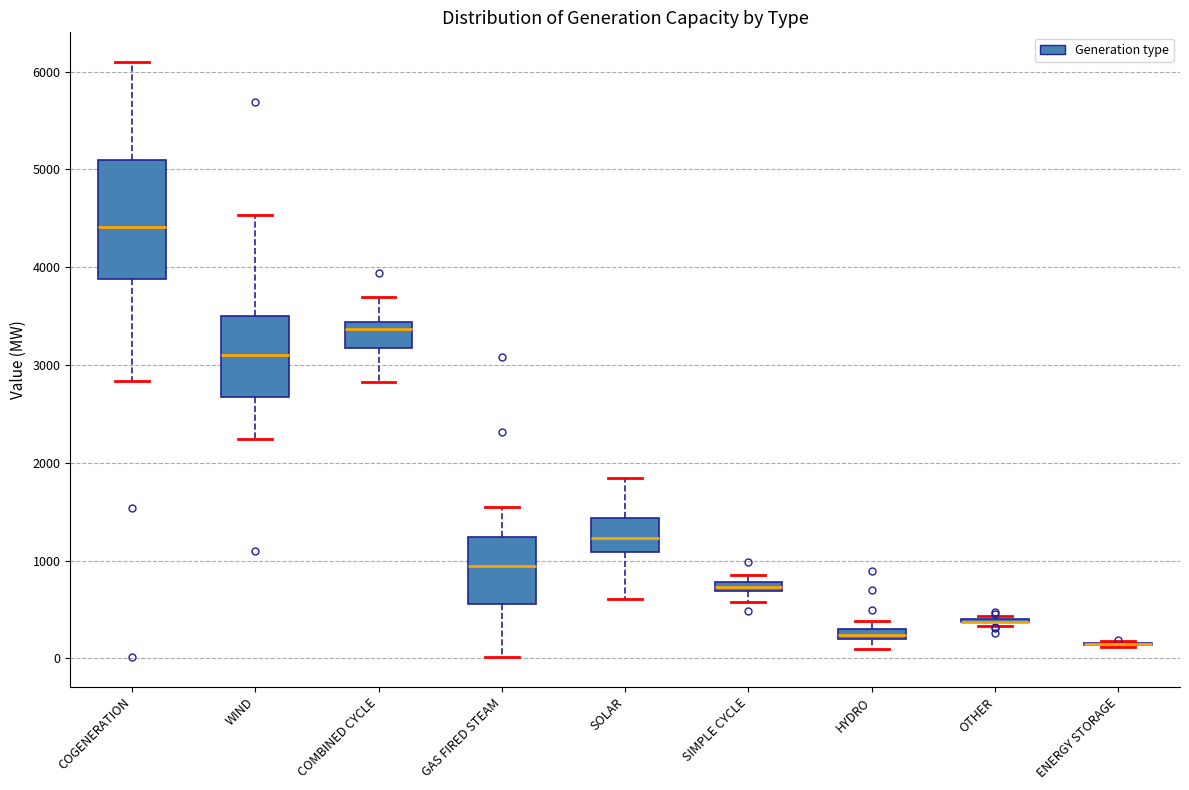

Comparing the boxes themselves (not the whiskers), which one is the tallest?

COGENERATION